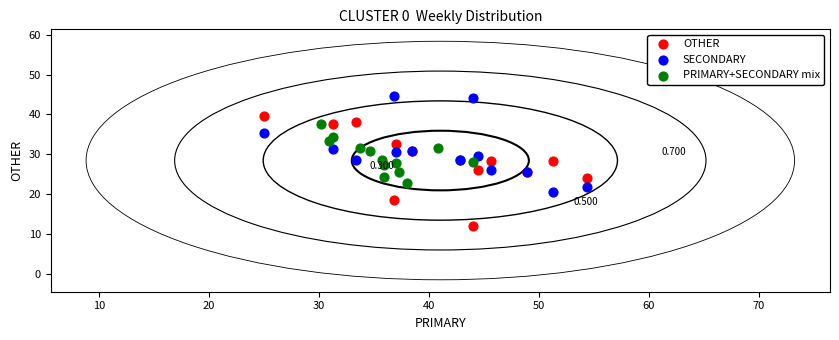

Which series contains the highest Y value?

SECONDARY